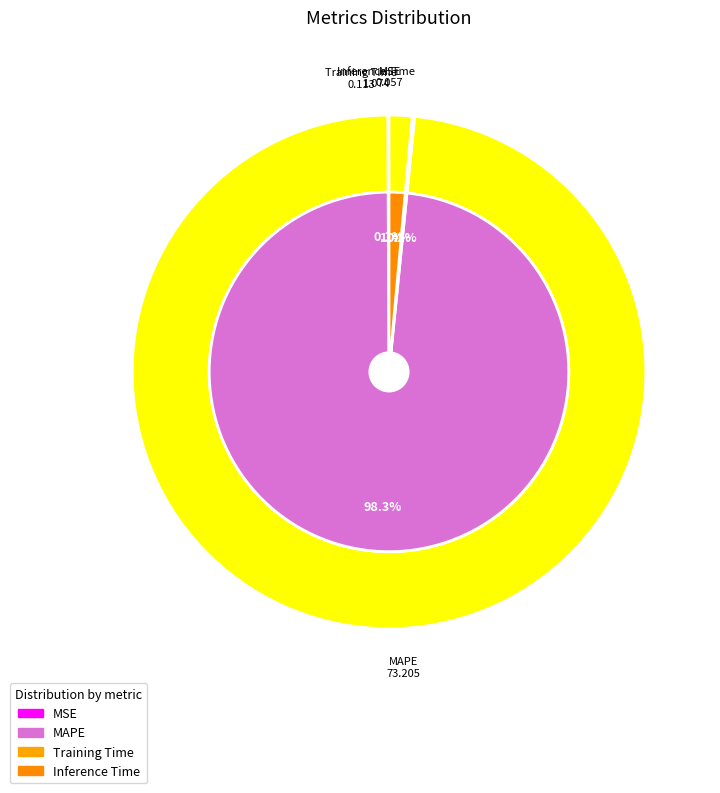

Is it true that Training Time is 0% of the pie?

True